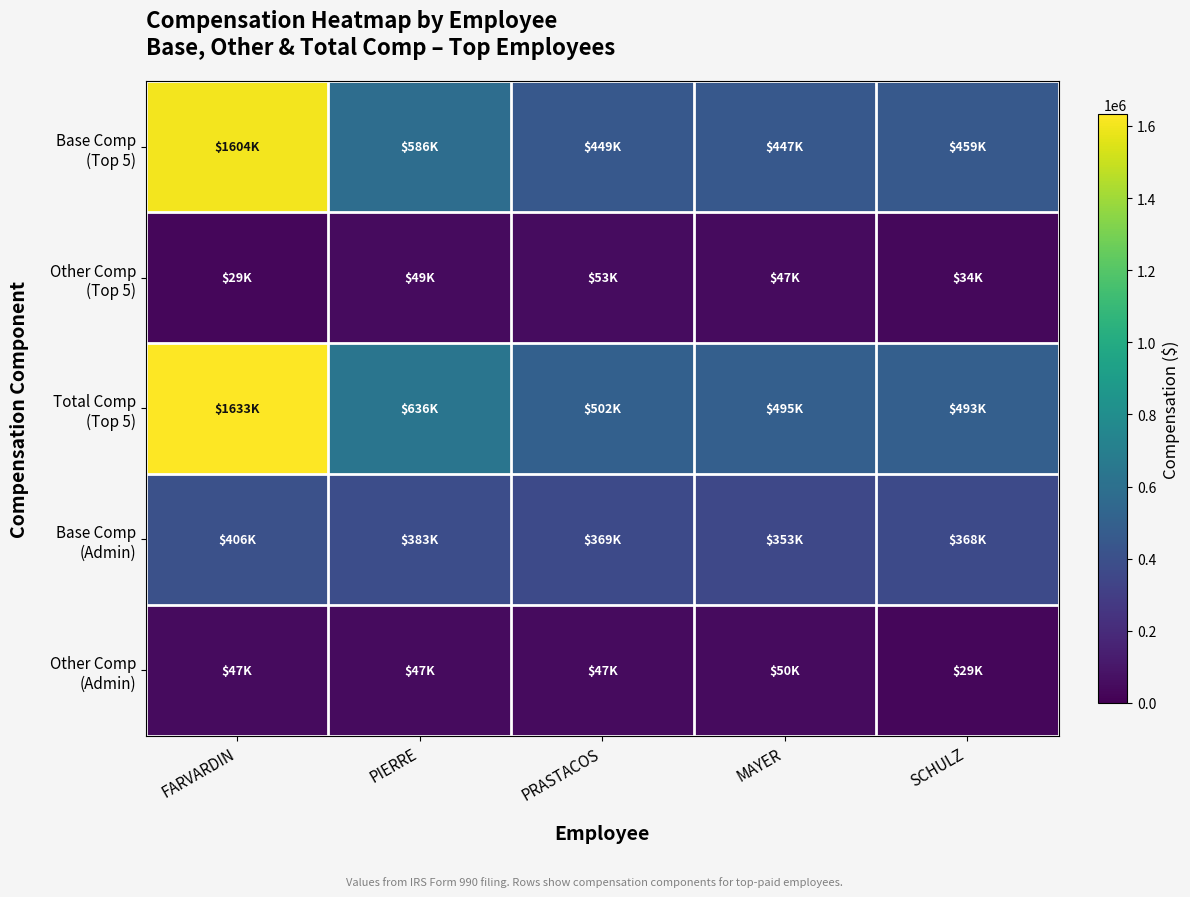

Count the number of categories in the chart.

5